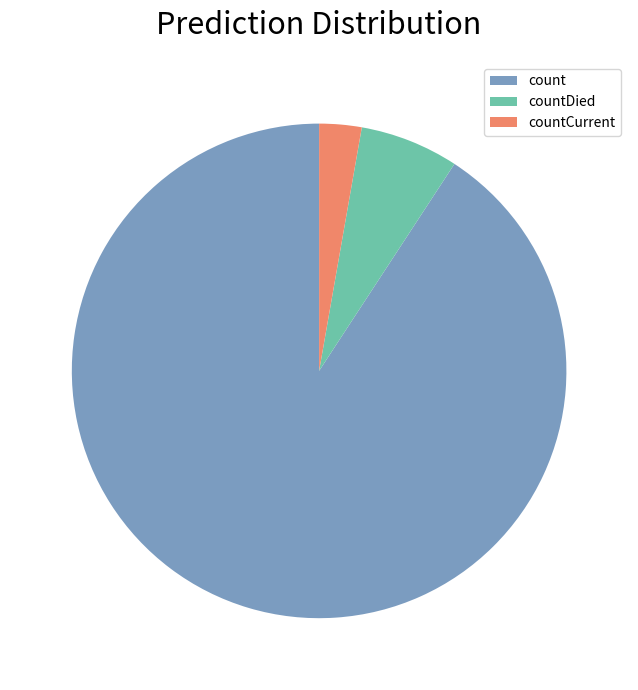

Do count and countCurrent together represent more than half of the pie?

Yes